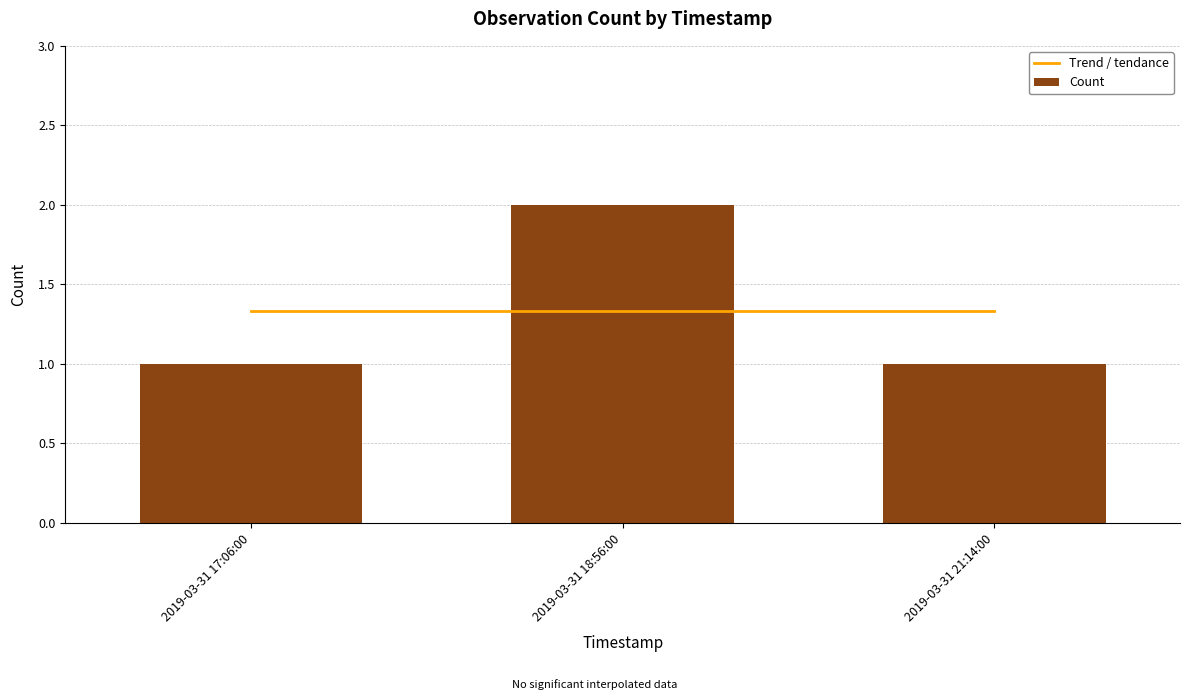

Is it true that Trend / tendance equals 0.5 at 2019-03-31 21:14:00?

False